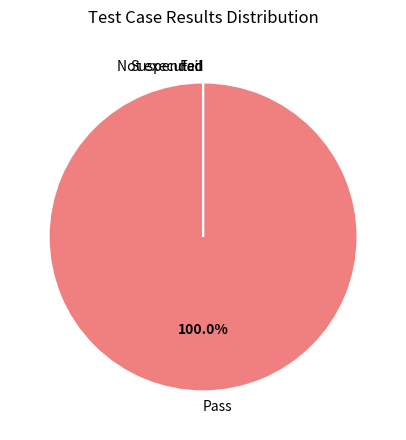

Which category has the smallest portion of the pie?

Fail